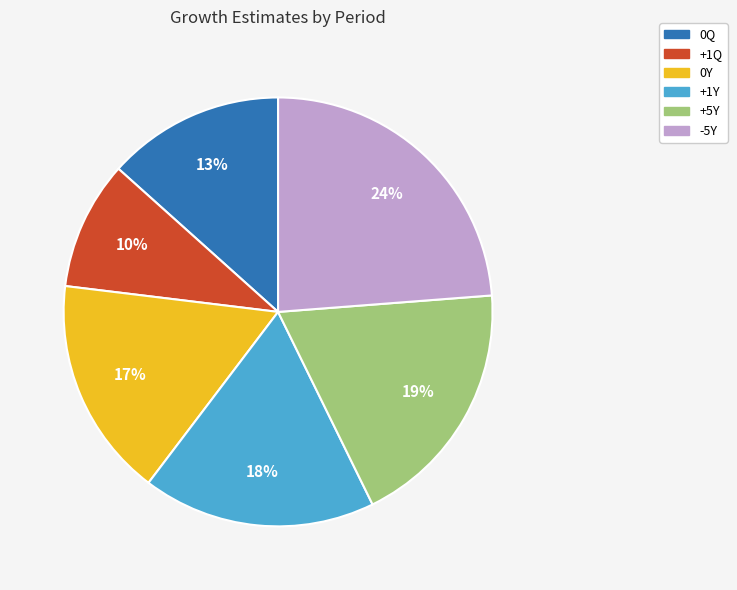

To the nearest percent, what is the combined percentage of 0Q and +5Y?

32%